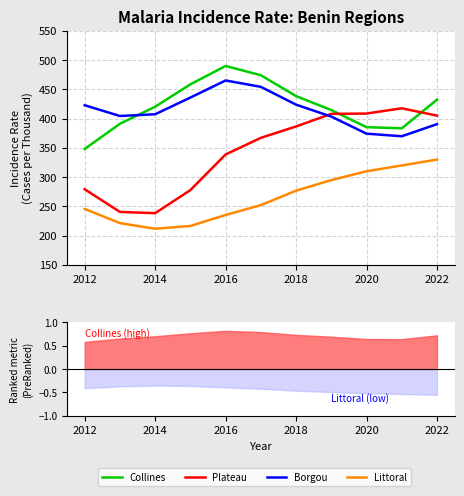

What is the greatest value displayed?

490.0